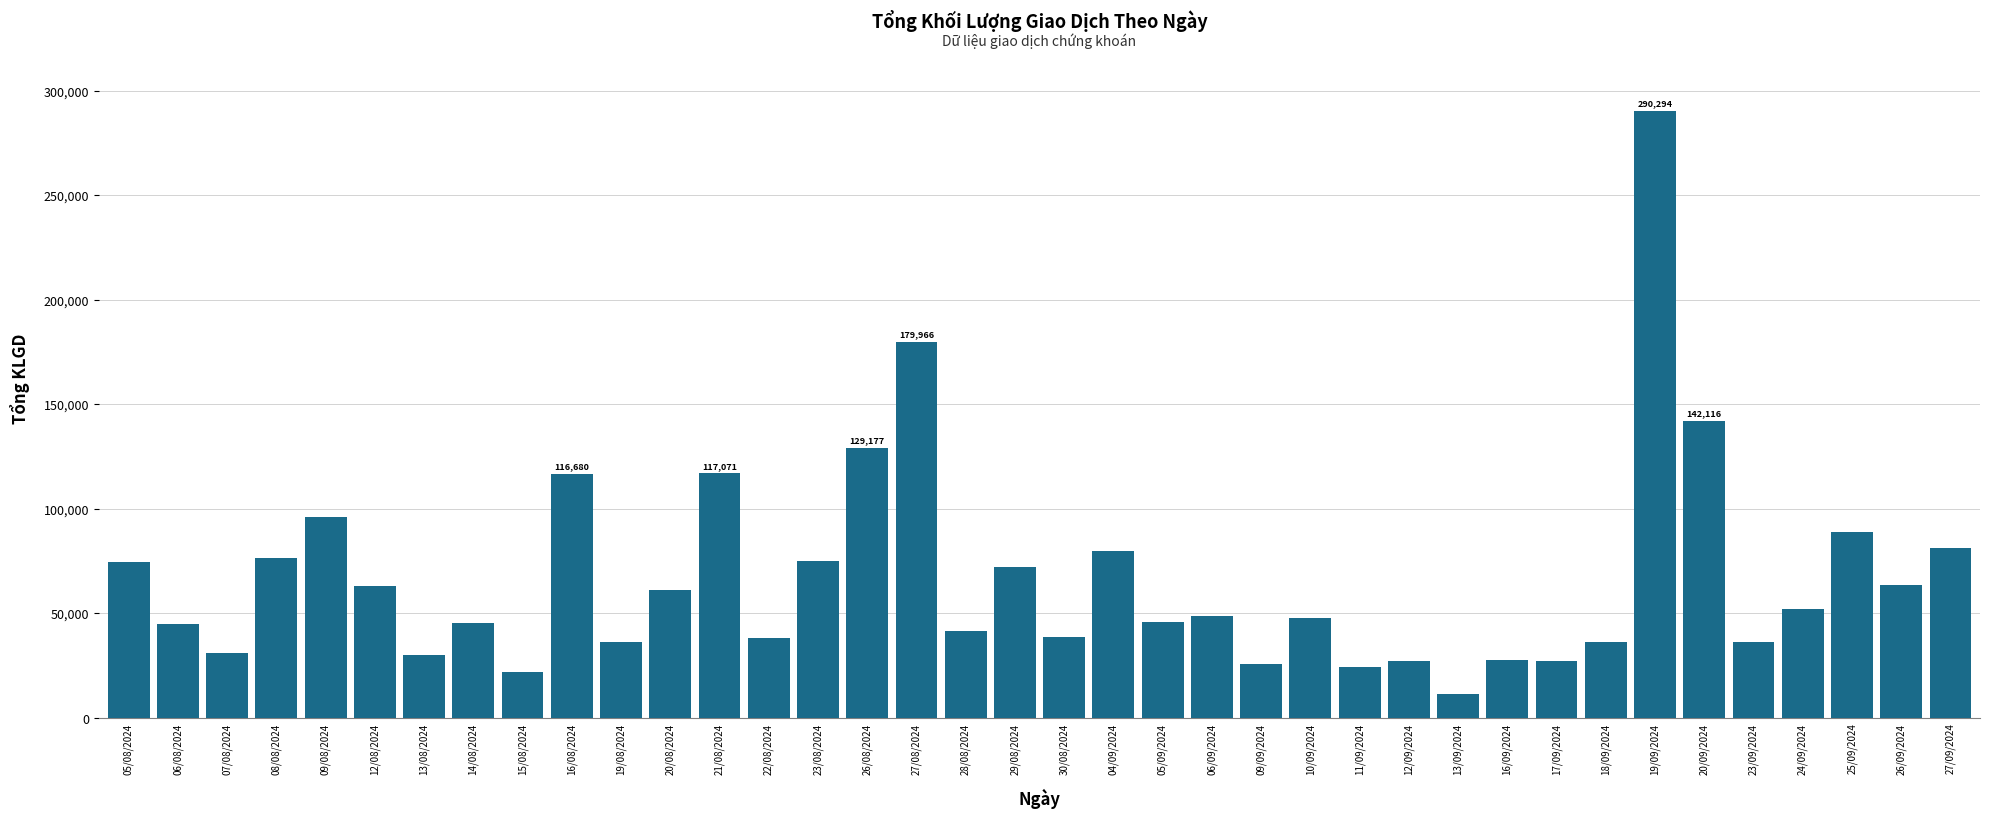

Are the bars grouped side by side (vs. stacked)?

No